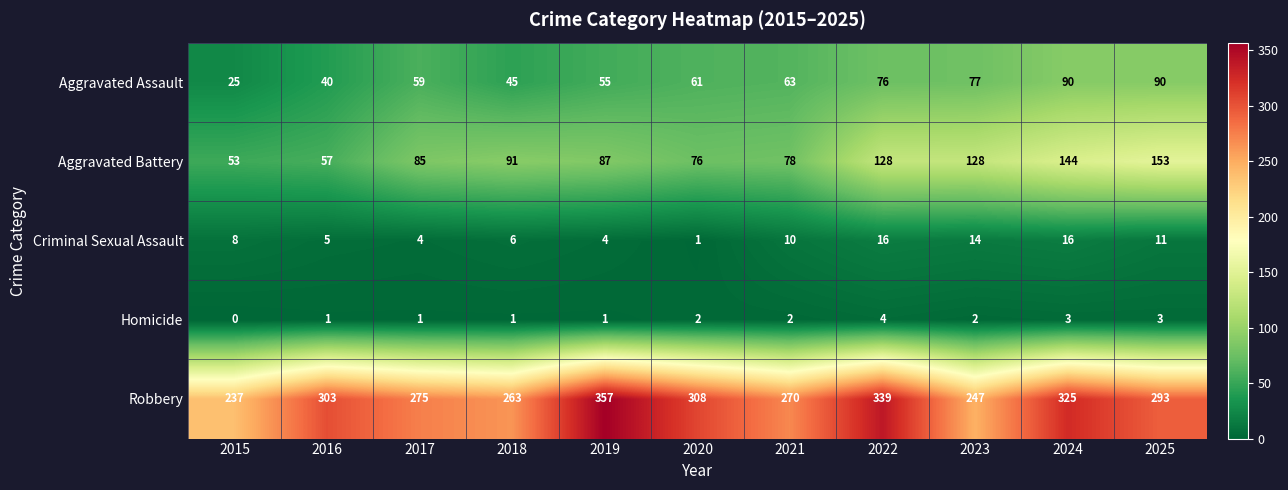

What is the difference between the second highest and second lowest values in the Aggravated Assault series?

50